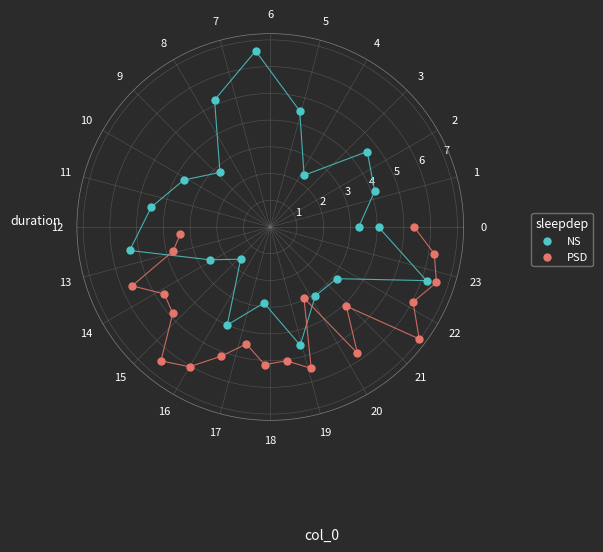

What are all the series names shown in the legend?

NS, PSD